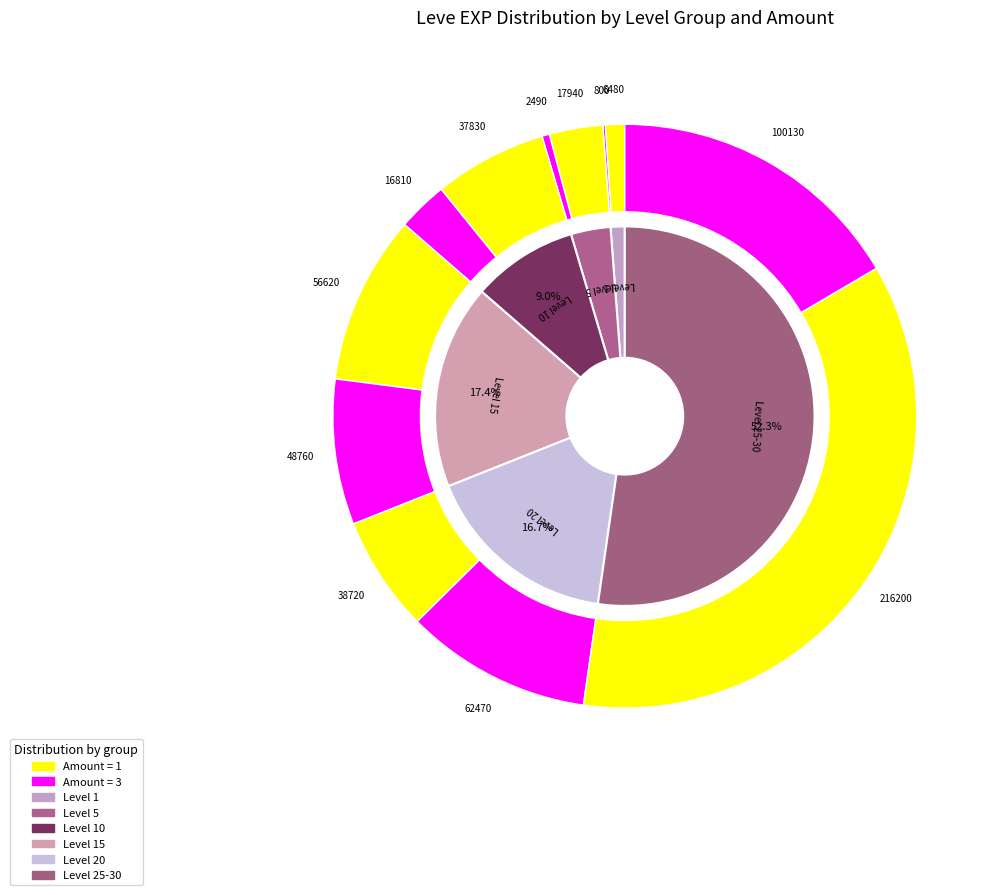

The Just Give Him a Serum slice represents 1% of the pie. True or false?

False